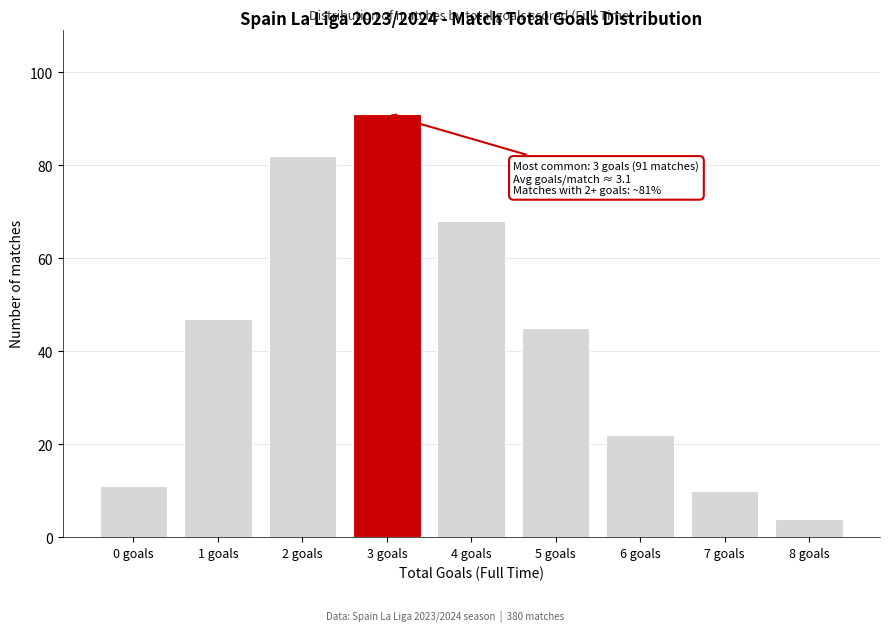

Reading left to right, extract all data points from this chart.

0 goals=11	1 goals=47	2 goals=82	3 goals=91	4 goals=68	5 goals=45	6 goals=22	7 goals=10	8 goals=4